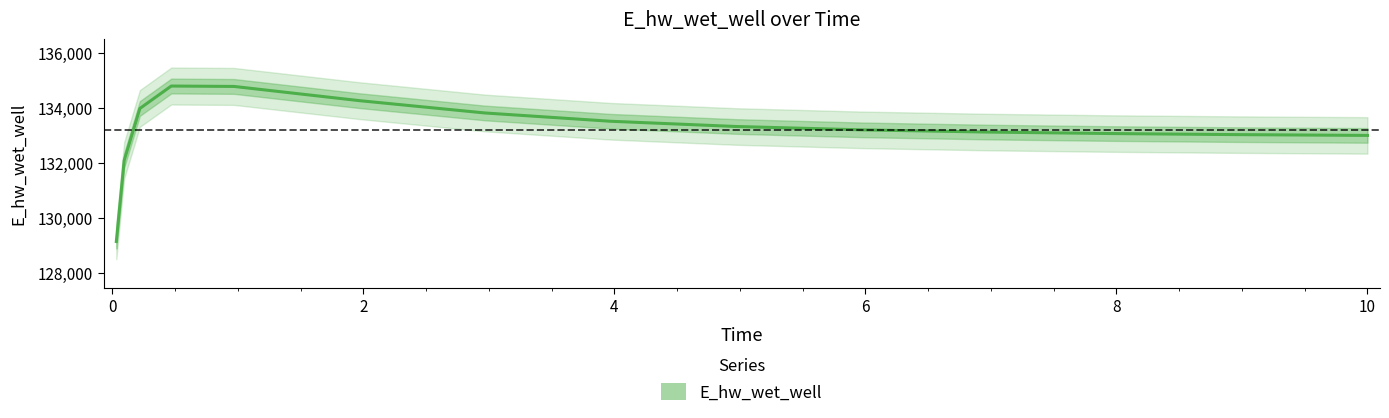

What is the highest value of the E_hw_wet_well series?

134800.1